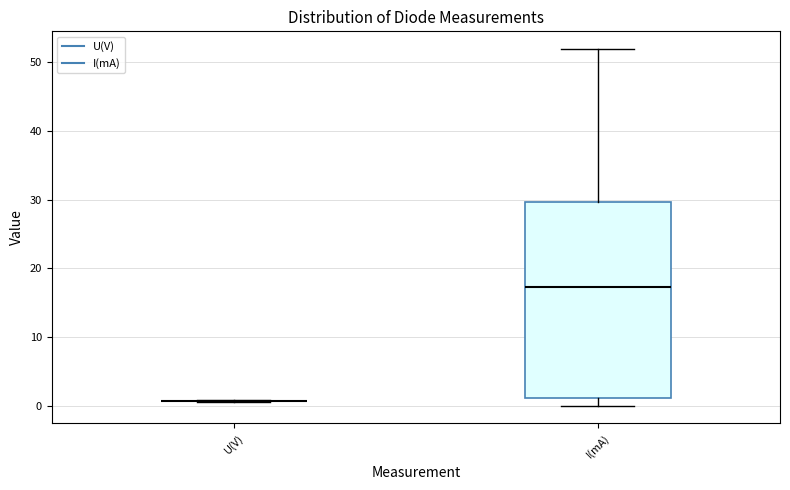

Reading left to right, read every box against the y-axis: the position of its median line, the range the box covers, and the ends of its whiskers. The values are not printed on the chart, so give them approximately, as read against the axis.

U(V): box collapsed to a line at 1, whiskers 0 to 1
I(mA): median 17, box 1 to 30, whiskers 0 to 52